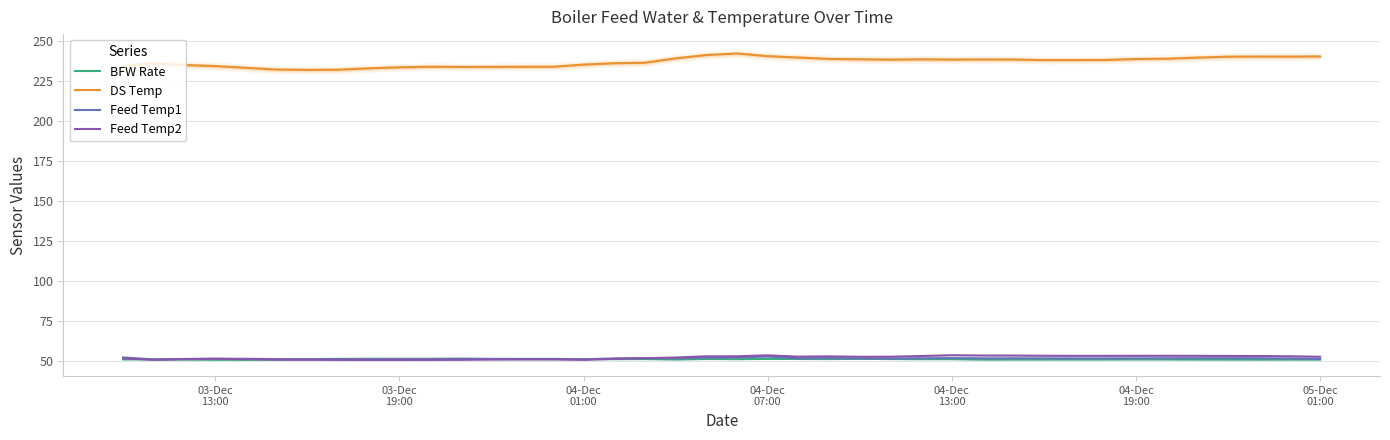

What is the highest value of the Feed Temp1 series?

52.6